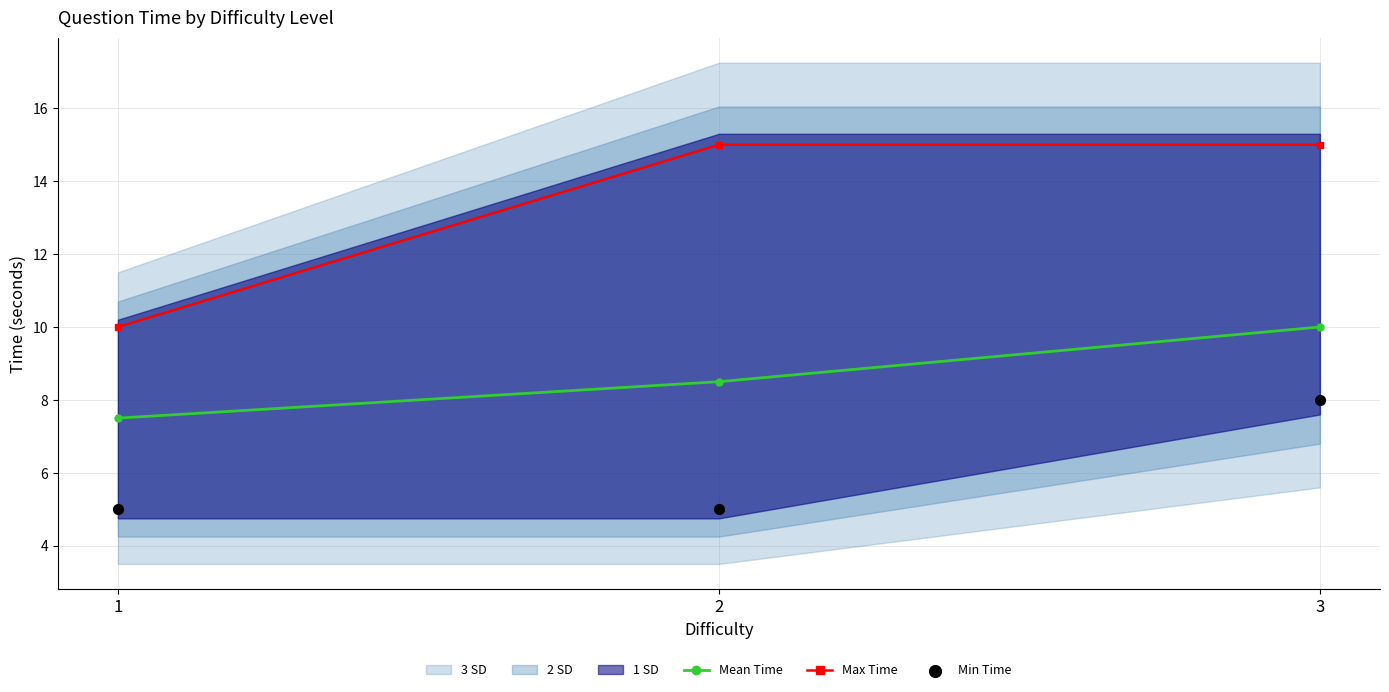

At which category is the sum across all series the highest?

3